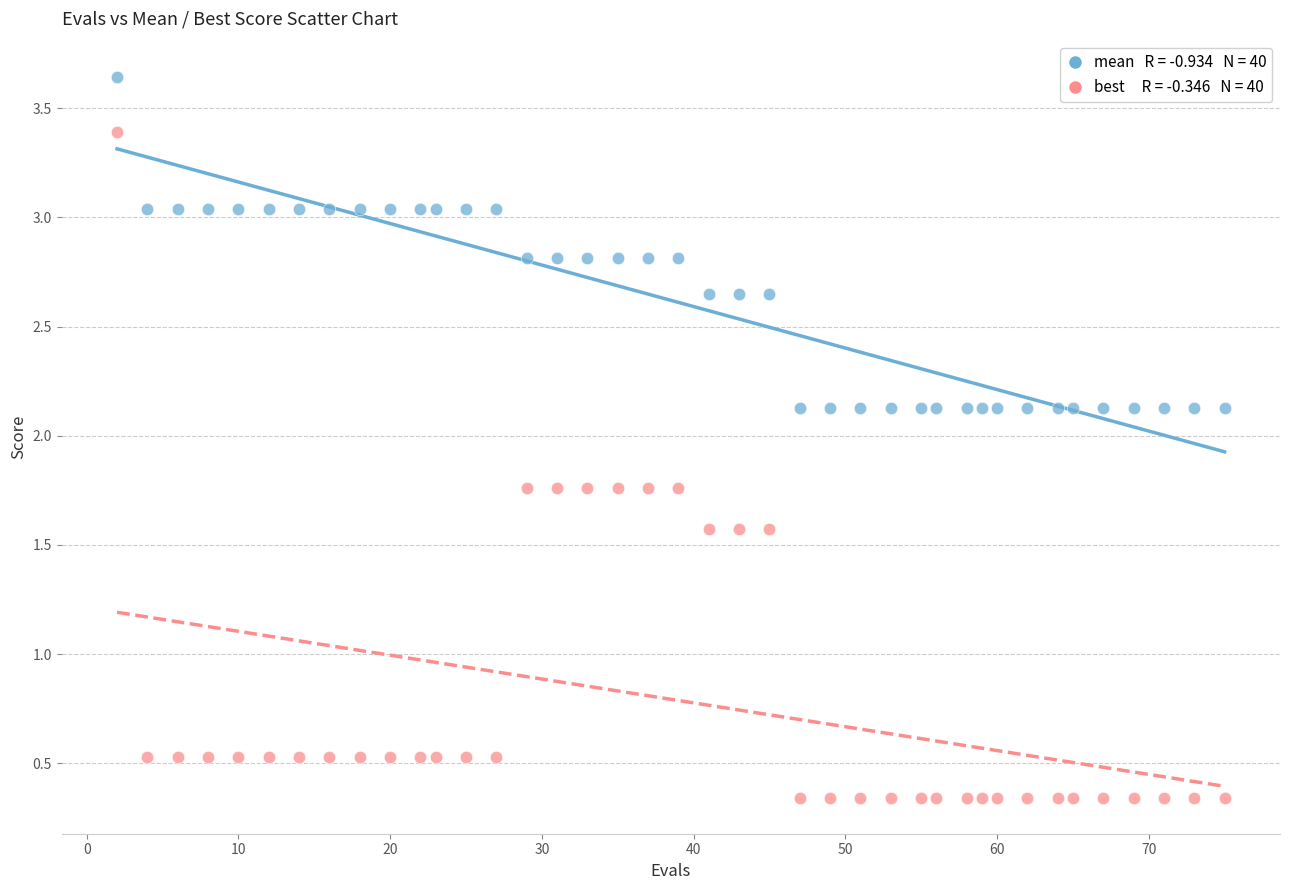

Across all data points, what is the range of Y values (max minus min)?

3.3